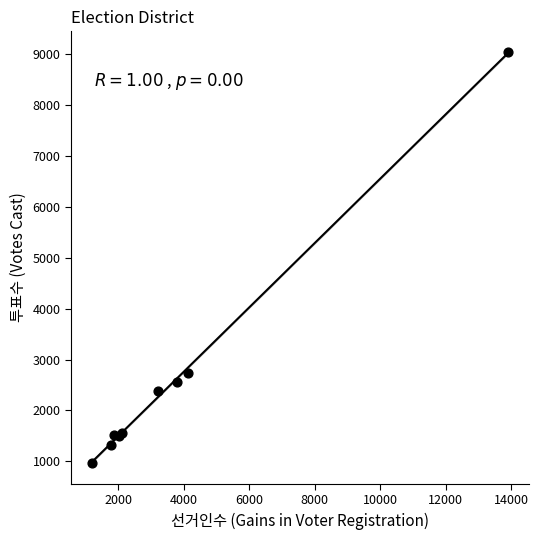

What Y value in the scatter plot is closest to 5005?

2732